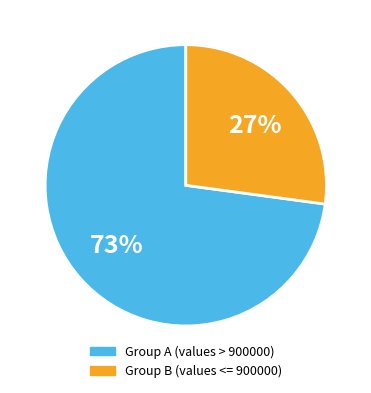

Is there a majority slice in this chart?

Yes